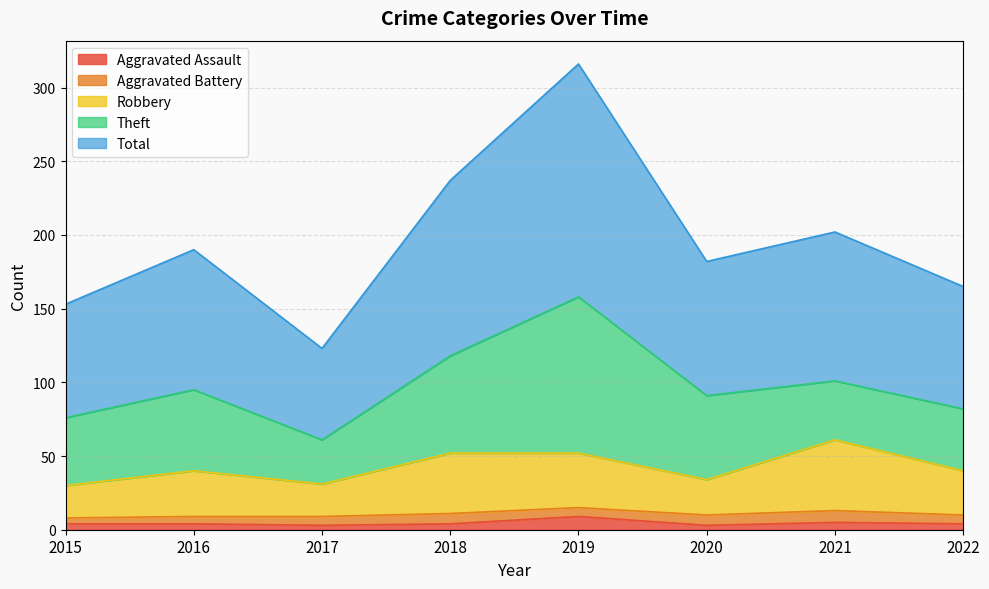

Does the chart display data point markers on the line(s)?

No